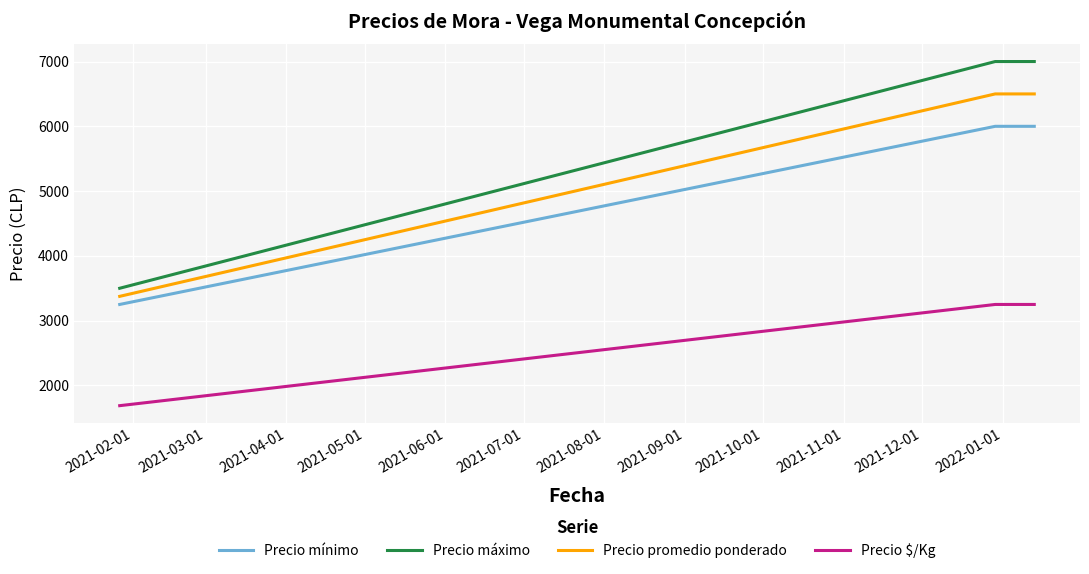

Which series has the widest spread of values?

Precio máximo